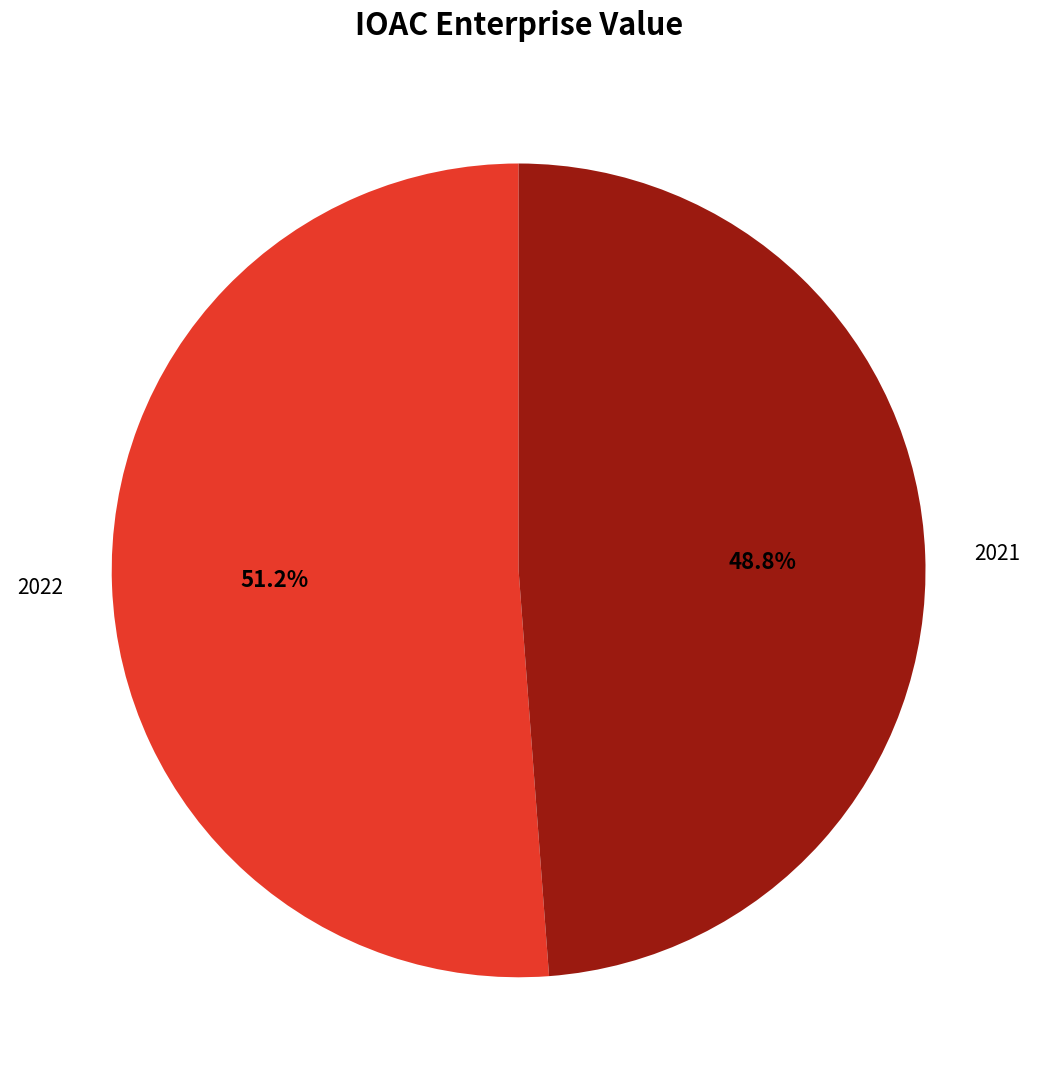

What percentage is the 2022 slice, to the nearest percent?

51%